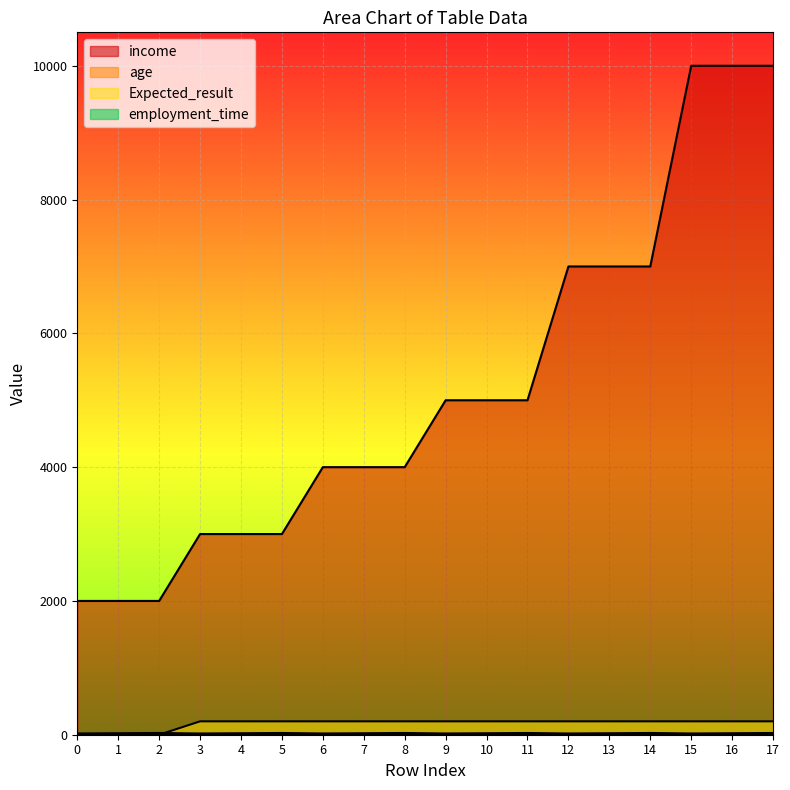

What is the difference between the second highest and second lowest values in the income series?

8000